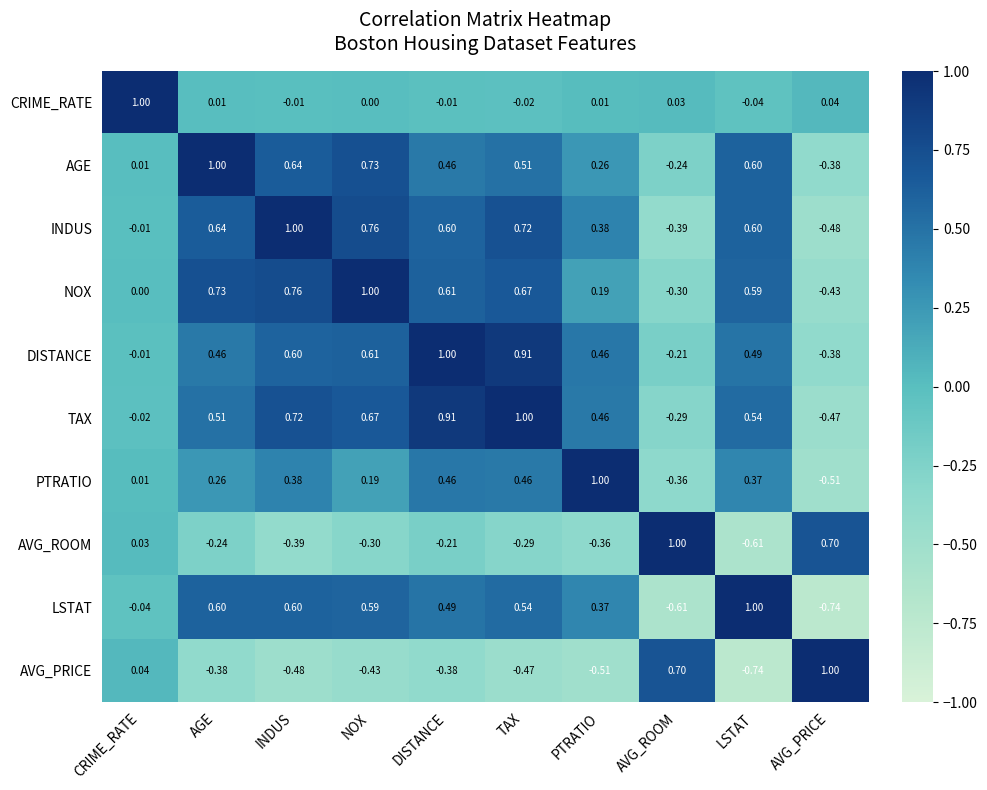

Which series has the largest total across all categories?

TAX